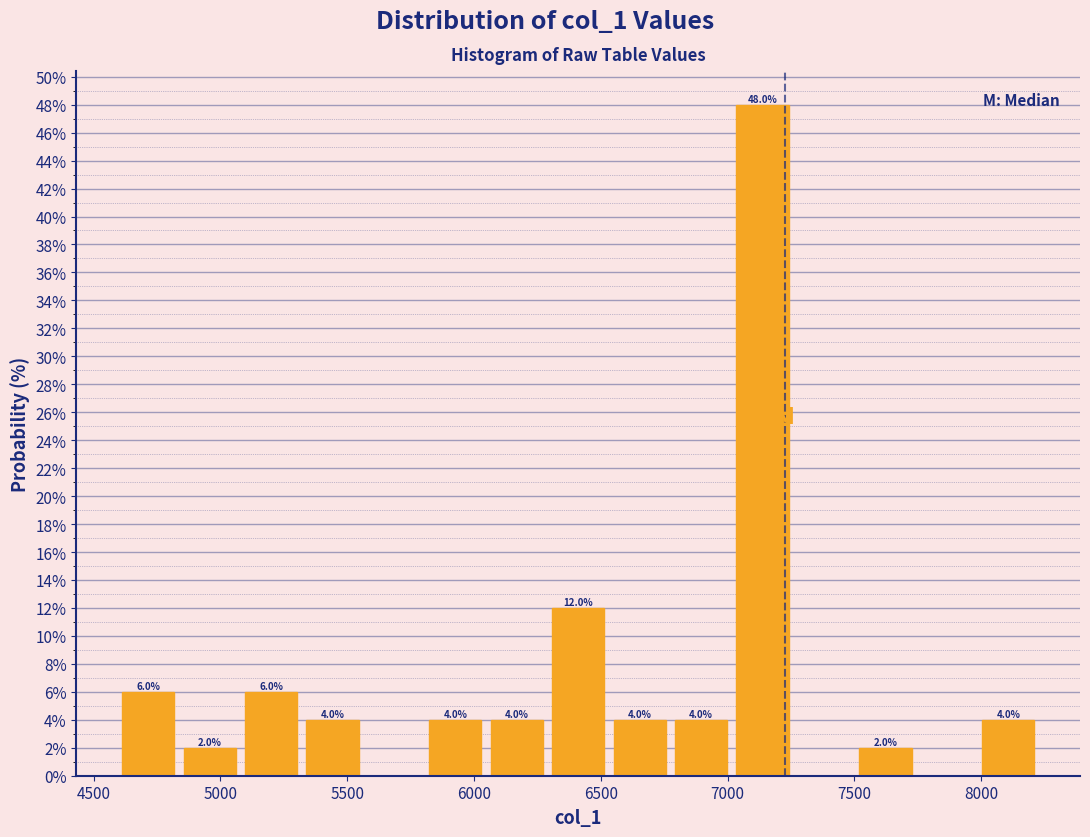

Over which range of the x-axis is the bar tallest?

7000 to 7250